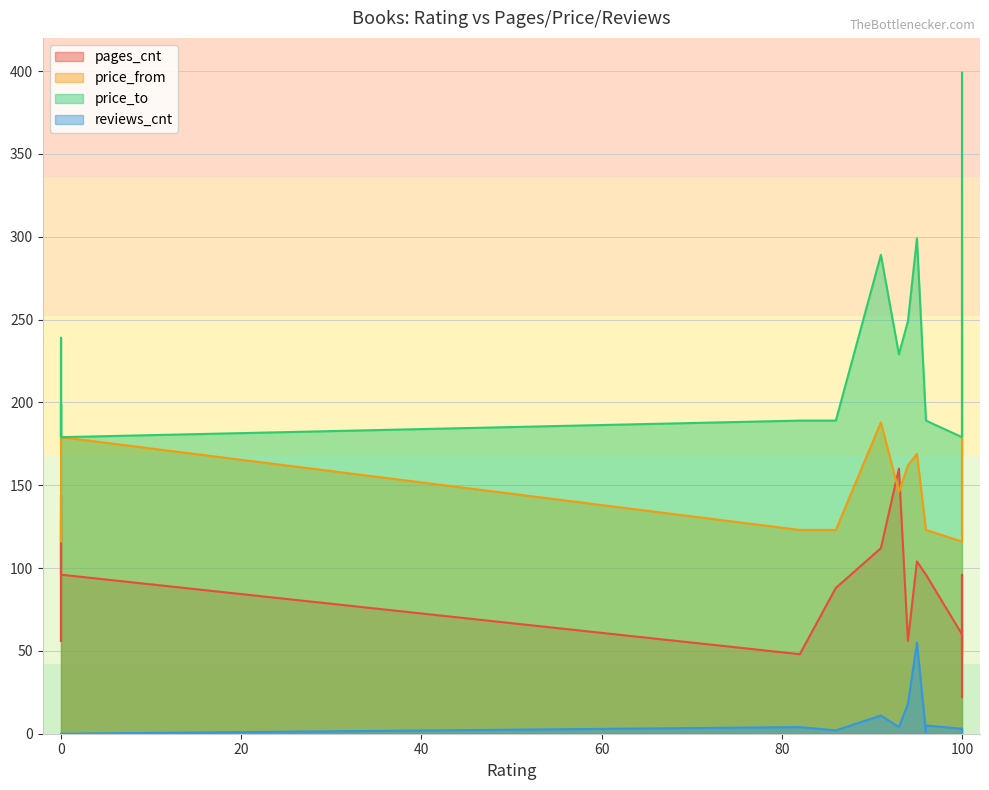

What is the maximum value for reviews_cnt?

55